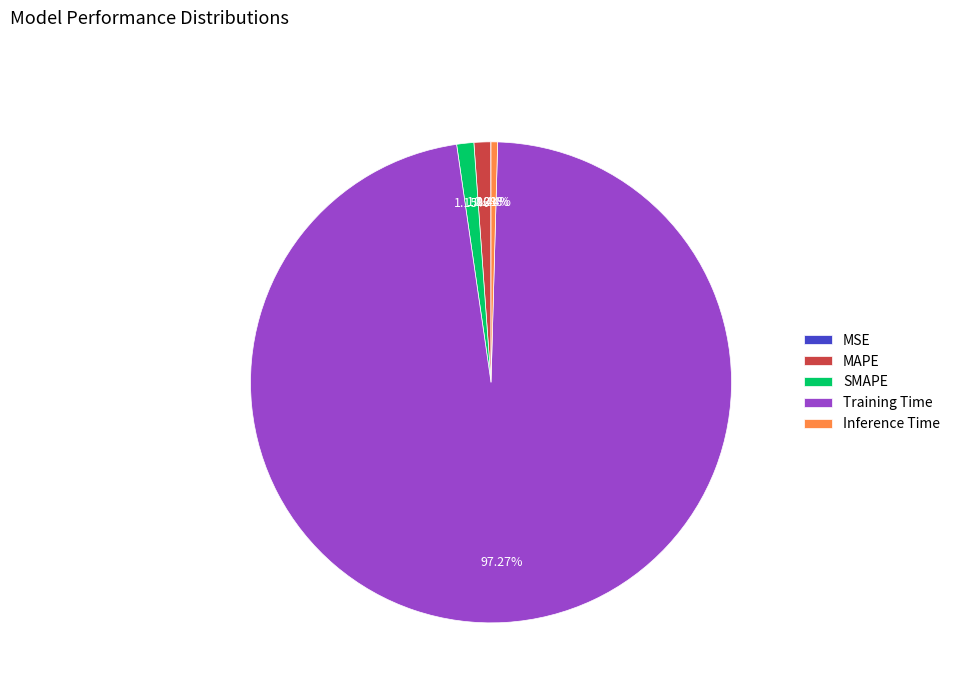

To the nearest percent, what is the difference between the Training Time and MAPE slice percentages?

96%